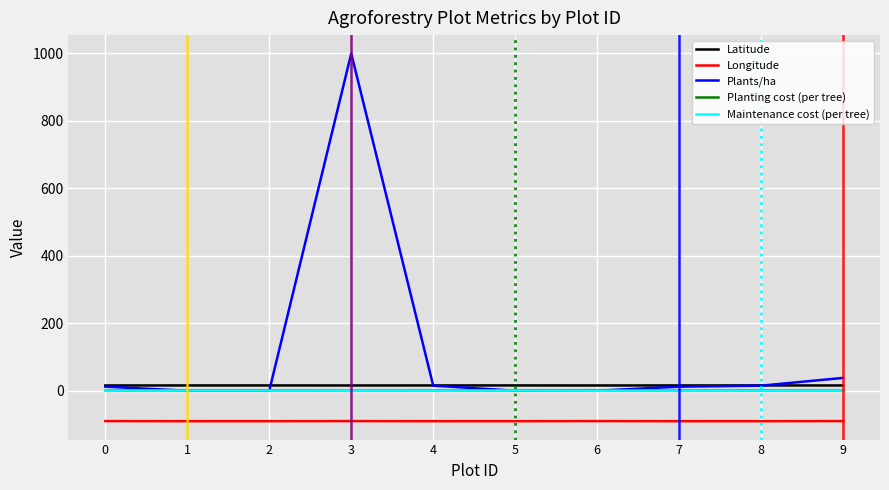

True or false: Longitude and Planting cost (per tree) intersect in this chart.

False